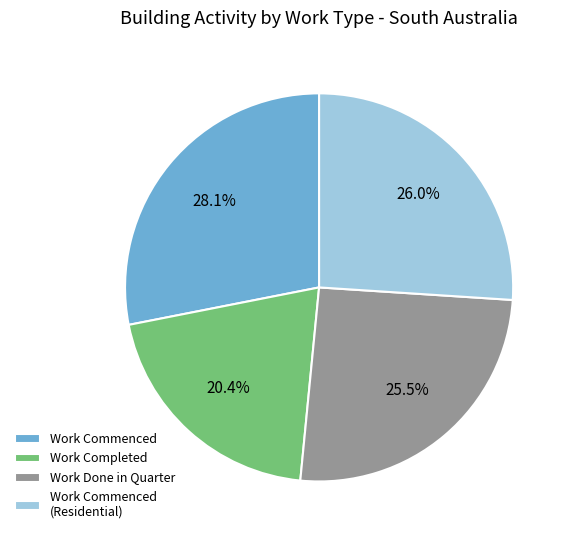

How many segments does this pie chart have?

4